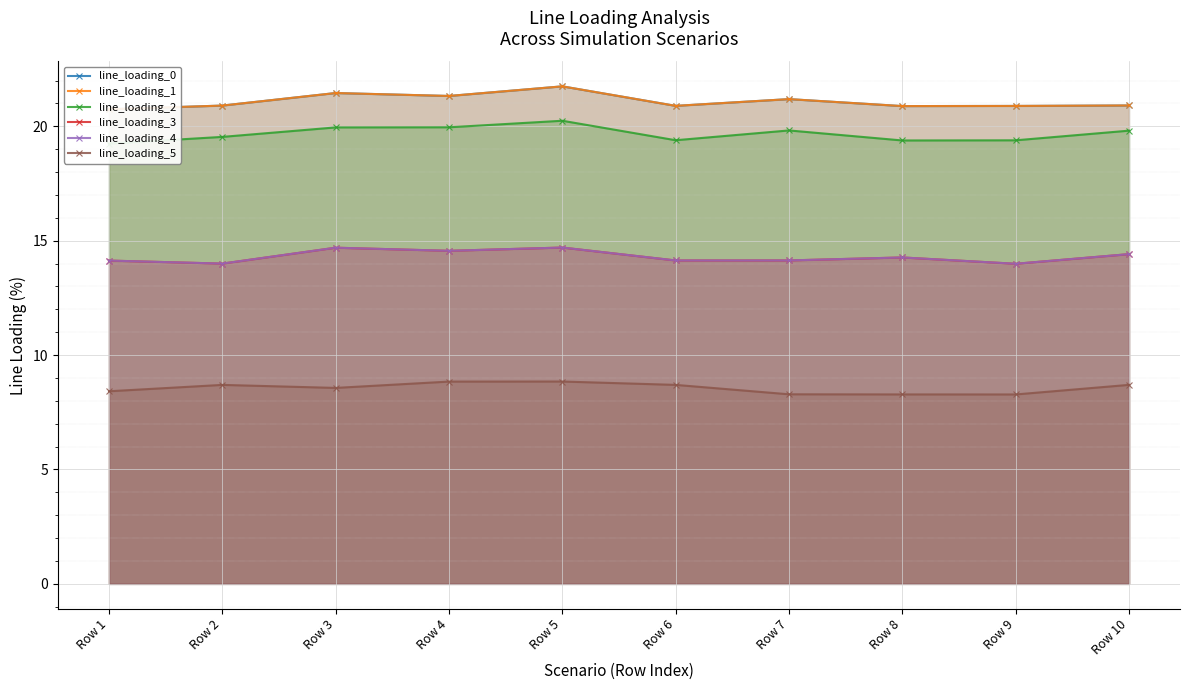

How many values in the line_loading_4 series are below 14?

1